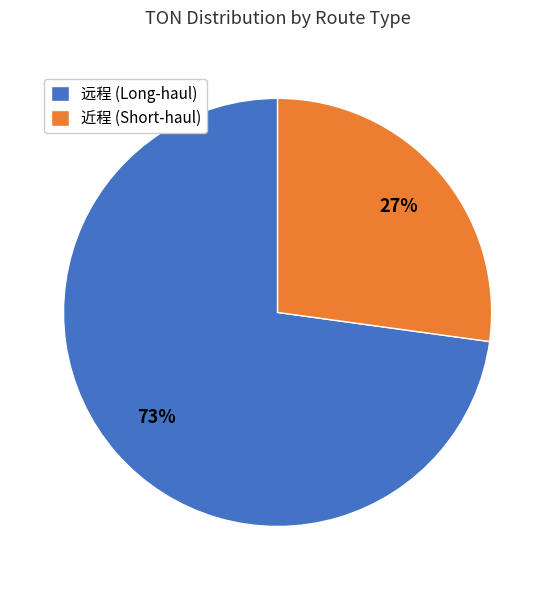

What is the smallest slice in the pie chart?

近程 (Short-haul)